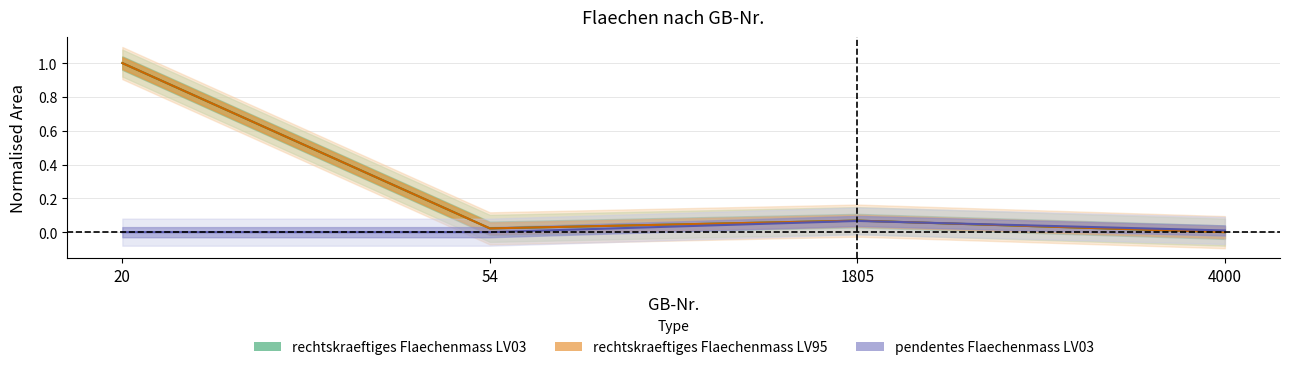

Reading left to right, extract all data points from this chart.

rechtskraeftiges Flaechenmass LV03: 1.0	0.0	0.1	0.0
rechtskraeftiges Flaechenmass LV95: 1.0	0.0	0.1	0.0
pendentes Flaechenmass LV03: 0.0	0.0	0.1	0.0